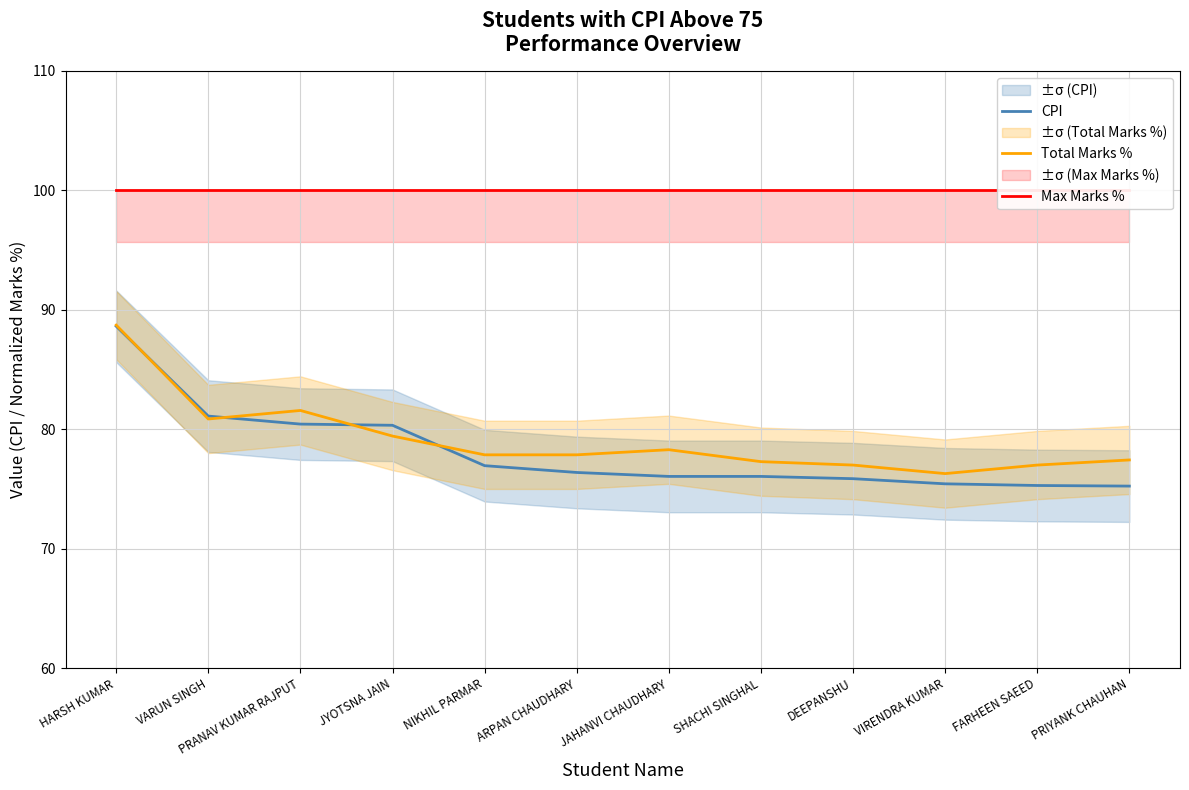

What is the minimum value shown in the chart?

75.2